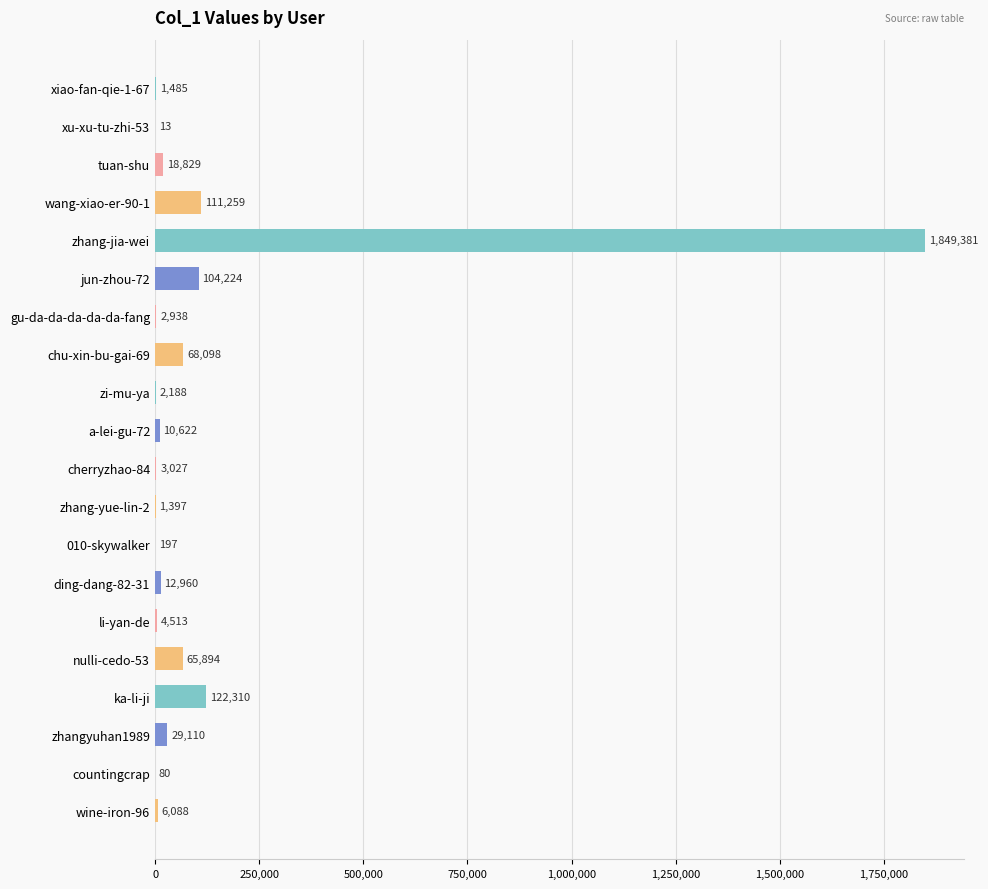

Where is the data nearest to the value 924697?

ka-li-ji